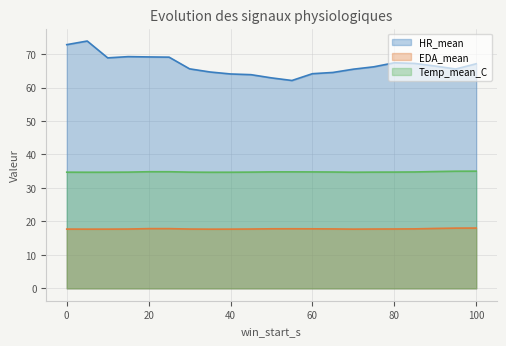

What is the minimum value shown in the chart?

17.7